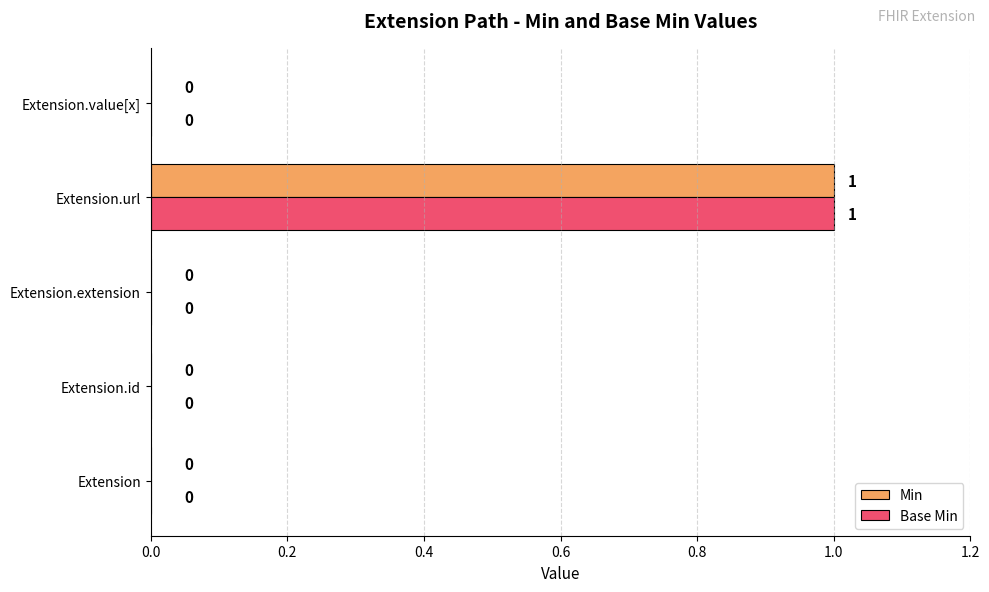

What is the sum of all Base Min values?

1